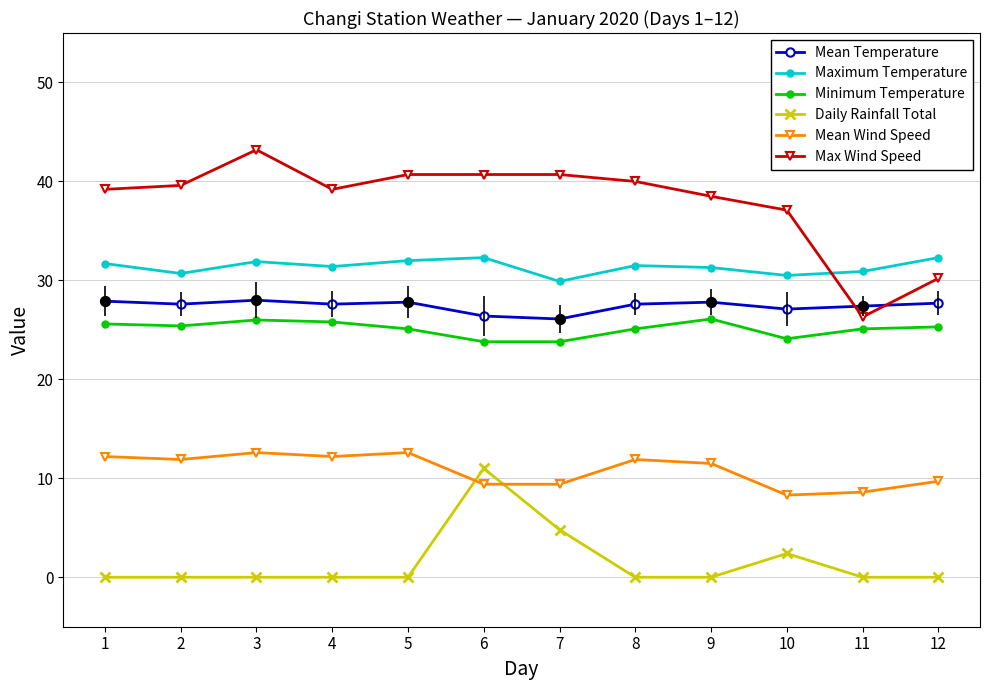

Is the value of Daily Rainfall Total at 9 greater than the value of Mean Temperature at 1?

No